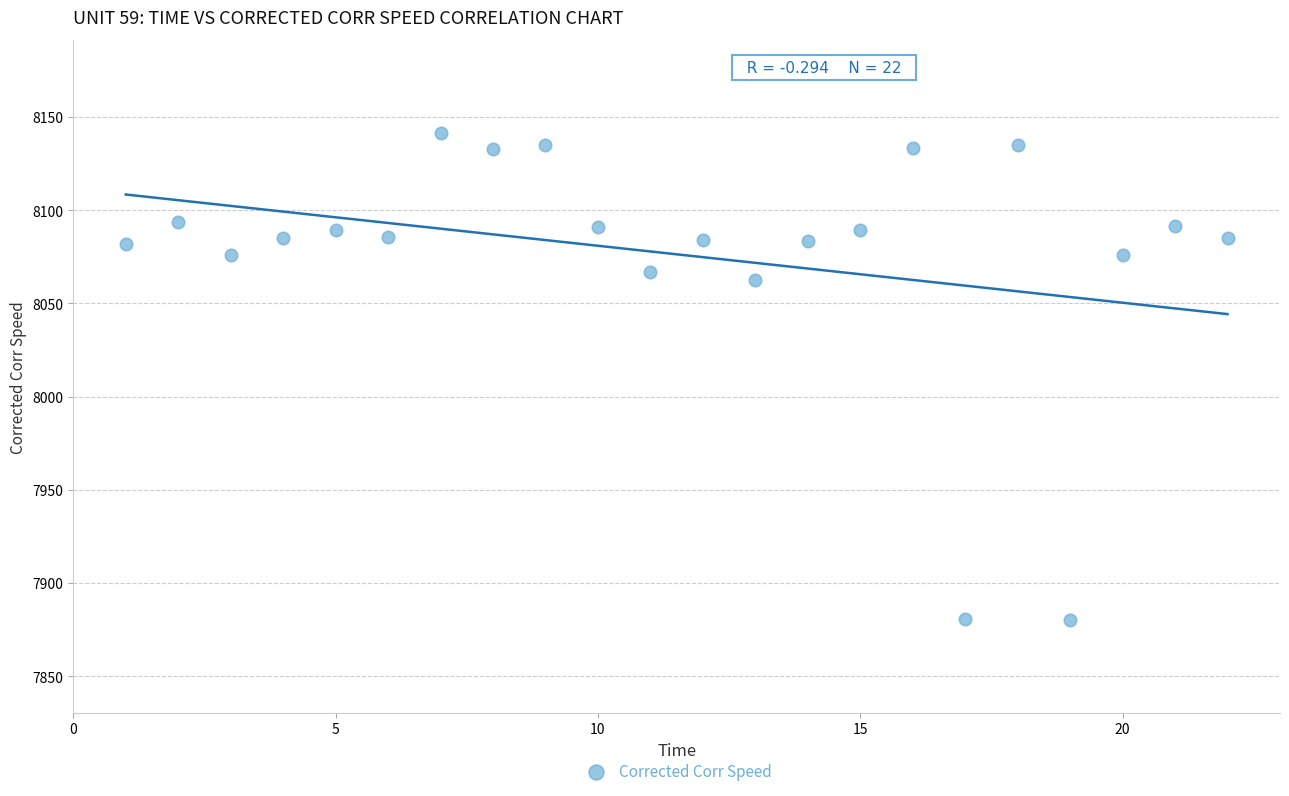

What is the range of Y values (max minus min)?

261.2